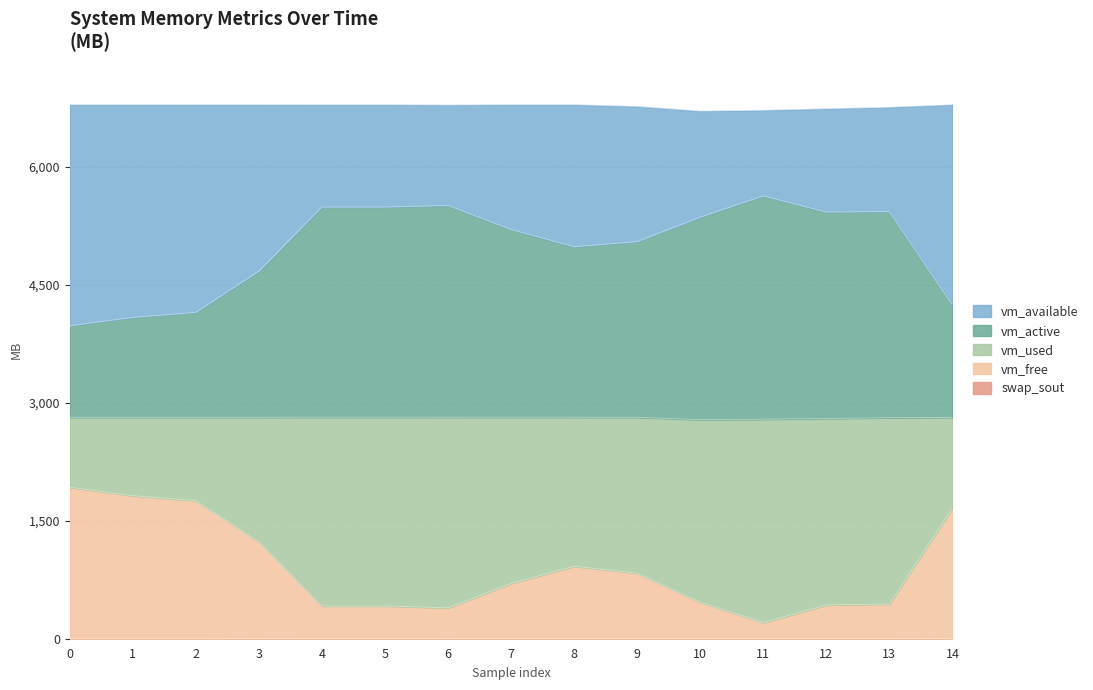

True or false: vm_available has more than 0 points higher than both neighbors.

True